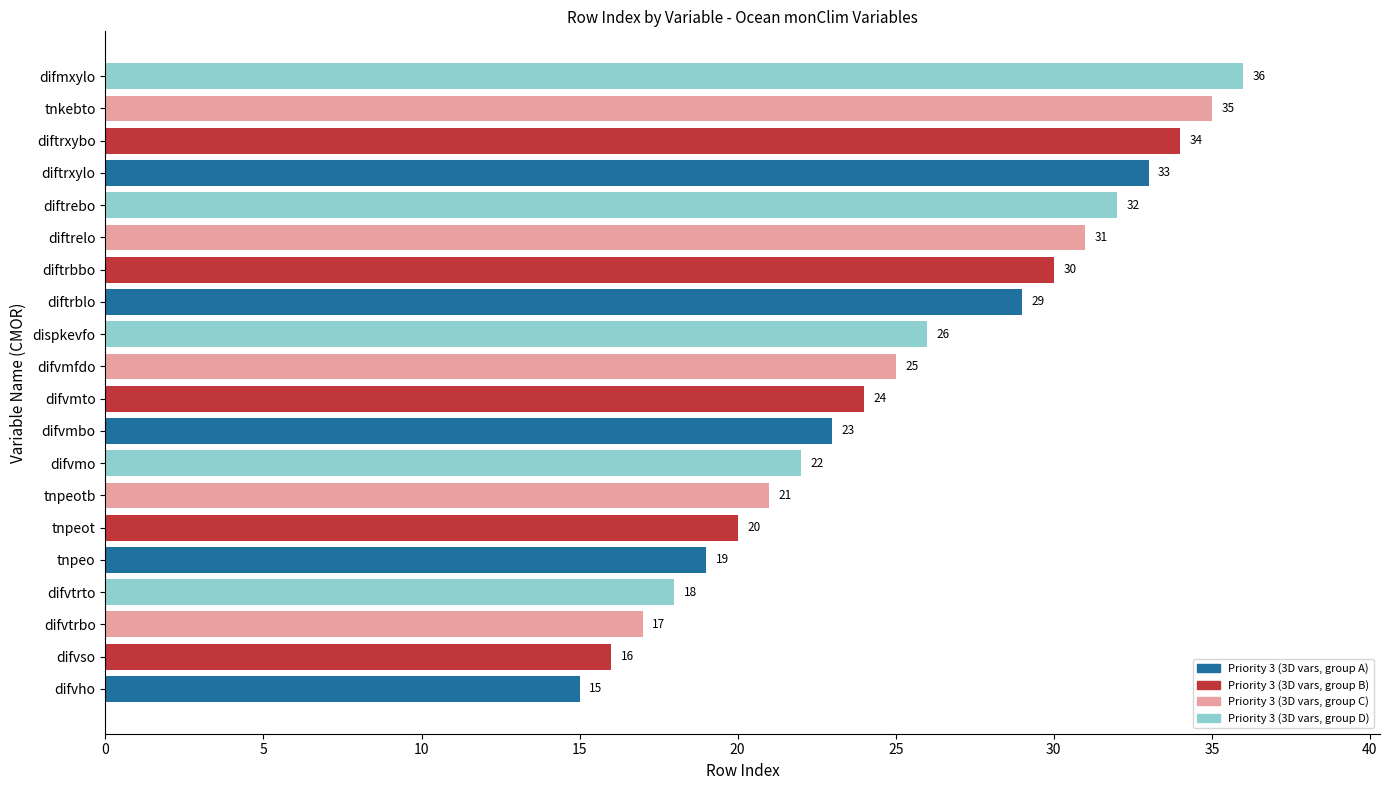

Is it true that the value at difvmo is 22?

True